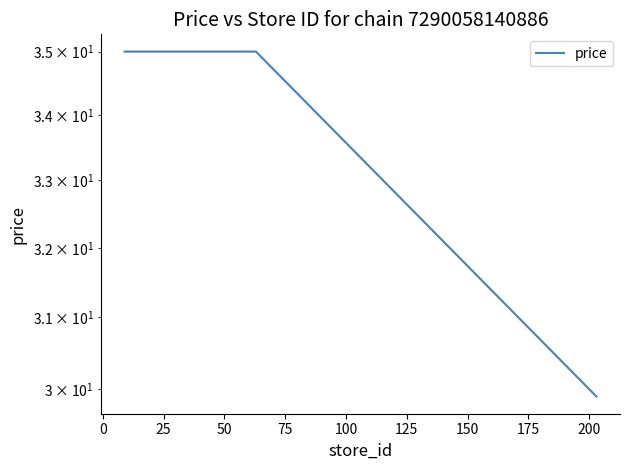

True or false: the data shows 13.7 at 11.

False